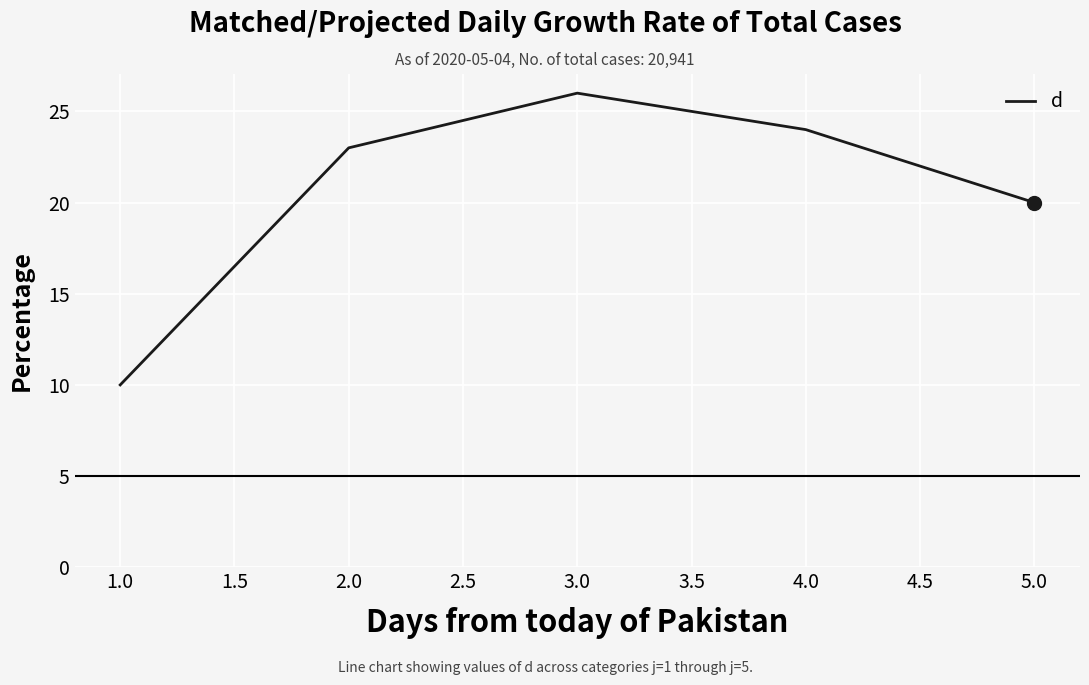

What is the sum of all values?

103